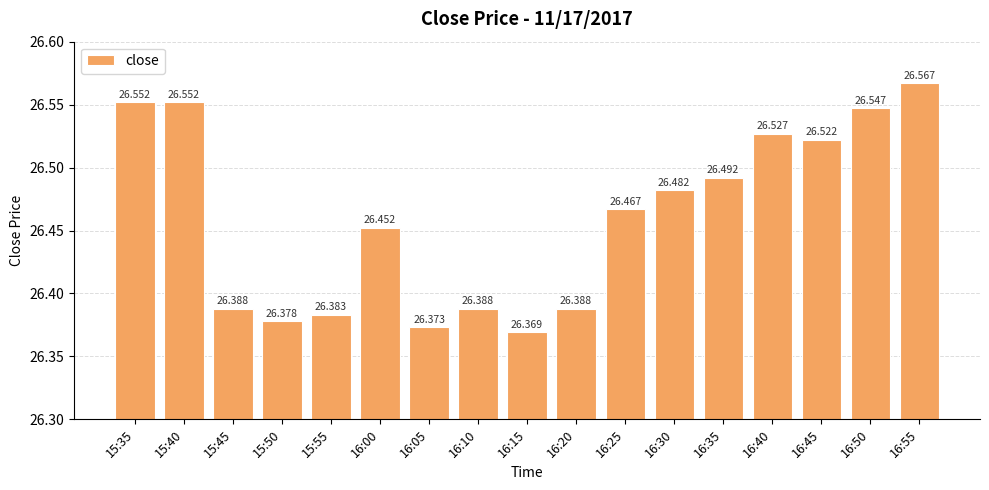

The value at 15:45 is 26.4. True or false?

True